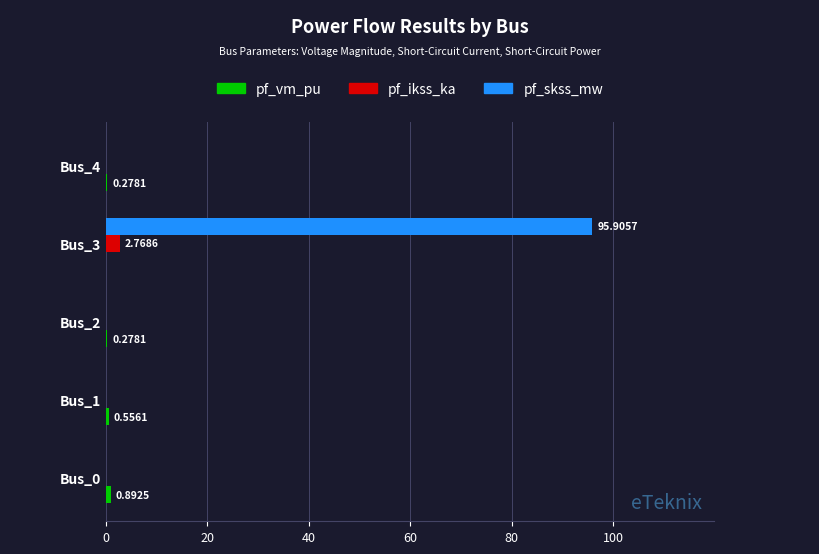

Between Bus_2 and Bus_3, which series saw the biggest shift?

pf_skss_mw